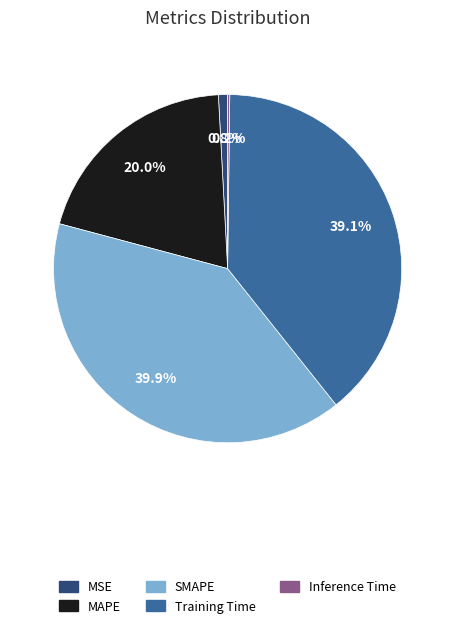

To the nearest percent, what is the average slice percentage?

20%